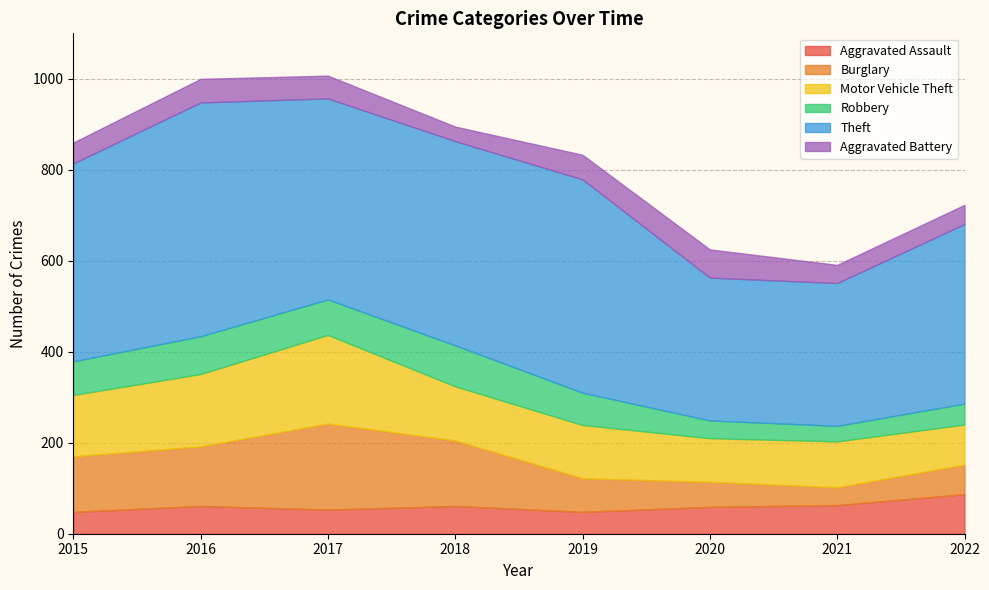

What is the value of the Burglary point at the 5th from the left?

74